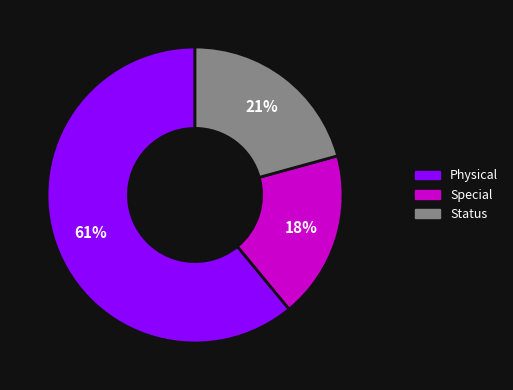

Is it true that Physical is 61% of the pie?

True